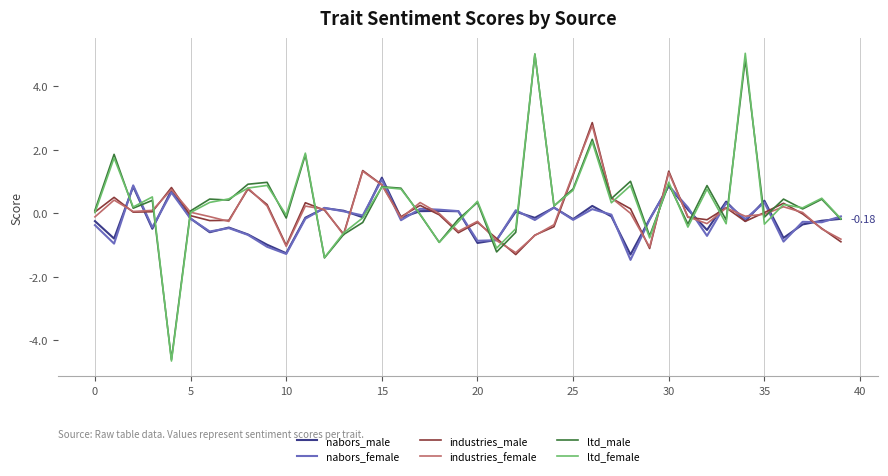

Which series has the widest spread of values?

ltd_female